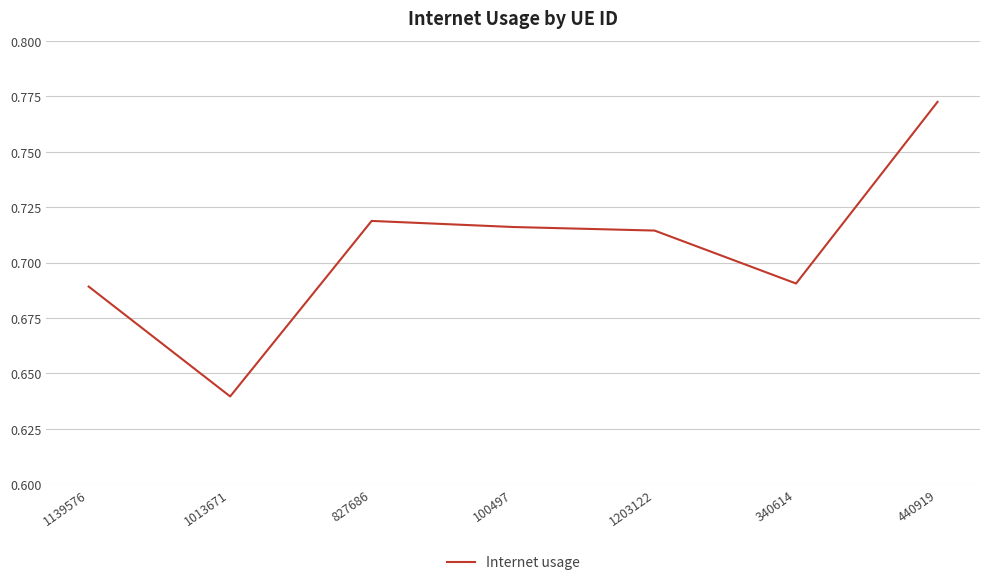

Count the values in the range 0 to 1.

7